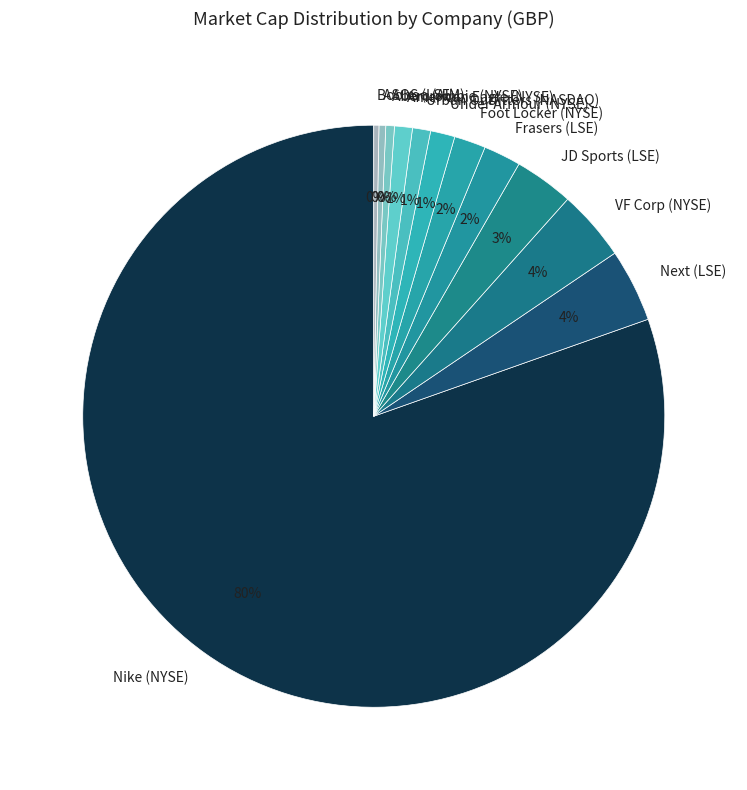

To the nearest percent, what is the combined percentage of Boohoo (AIM) and American Eagle (NYSE)?

1%